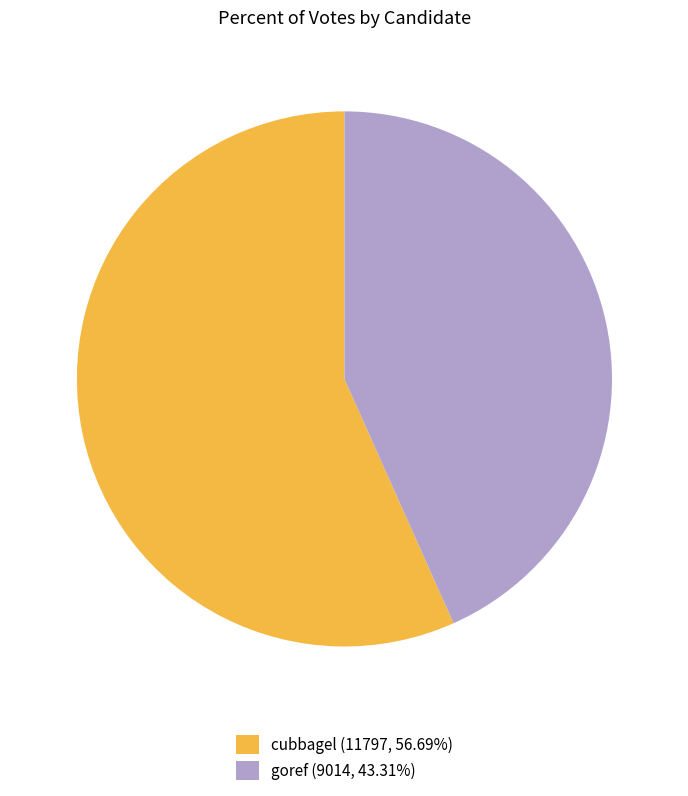

What is the majority slice?

cubbagel